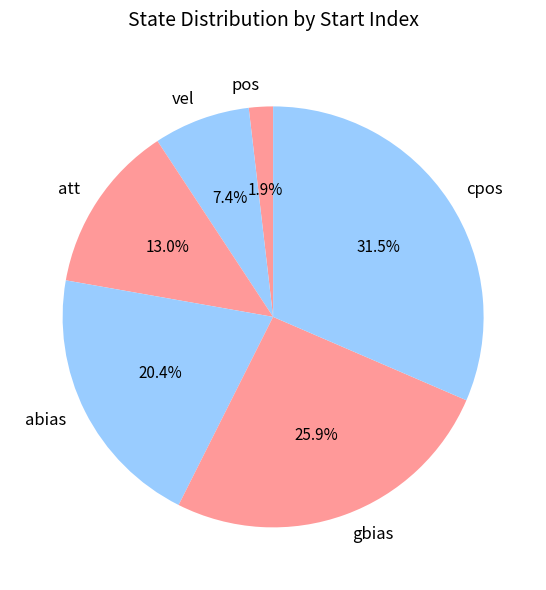

Is there a majority slice in this chart?

No